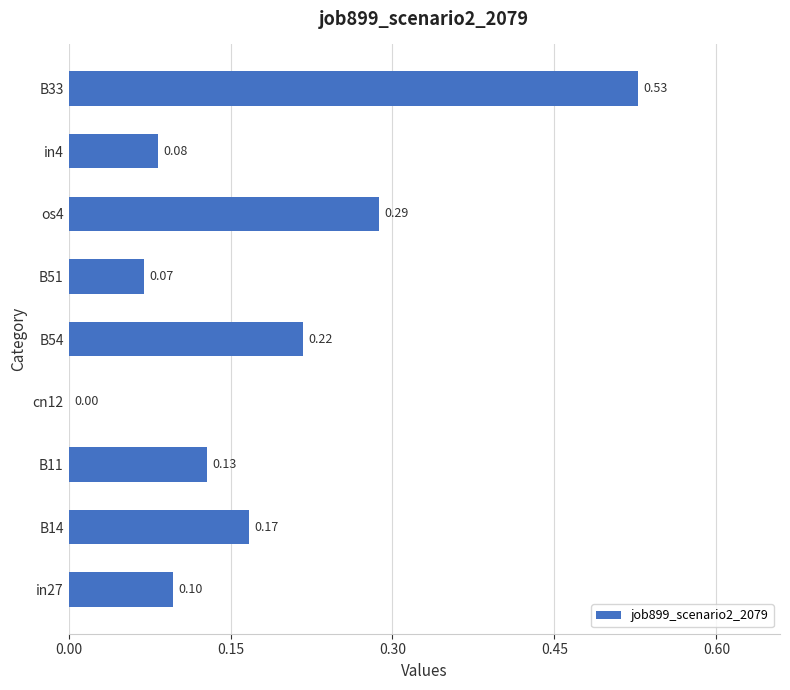

Between os4 and B14, which is larger?

os4